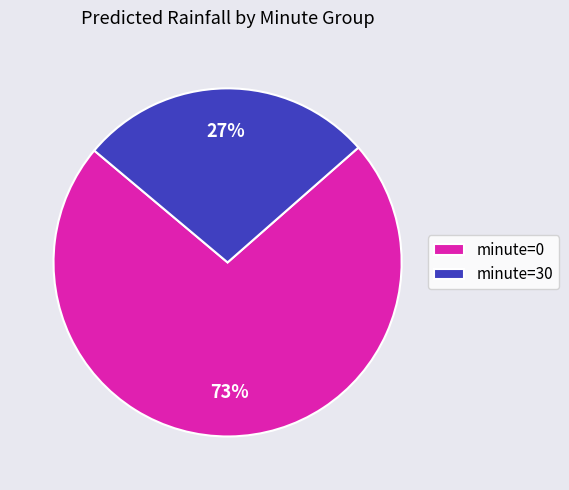

Do minute=30 and minute=0 together represent more than half of the pie?

Yes